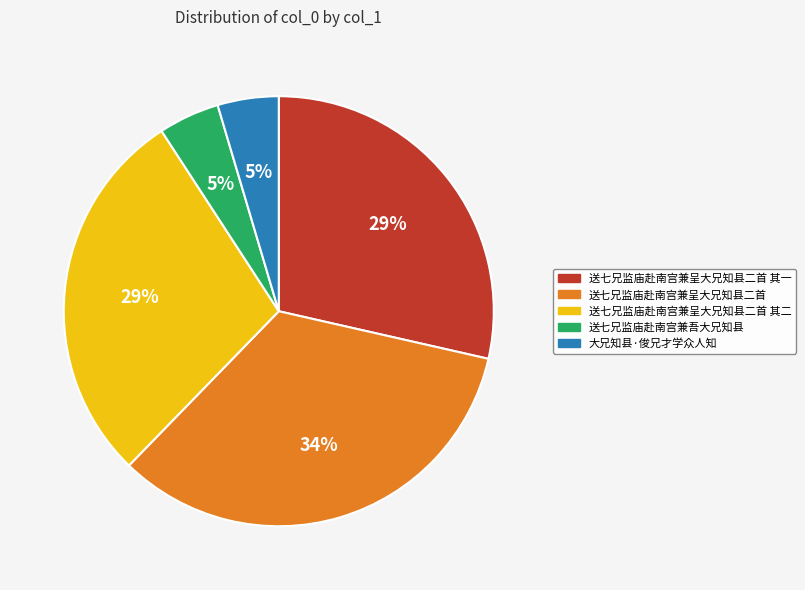

To the nearest percent, what is the average slice percentage?

20%